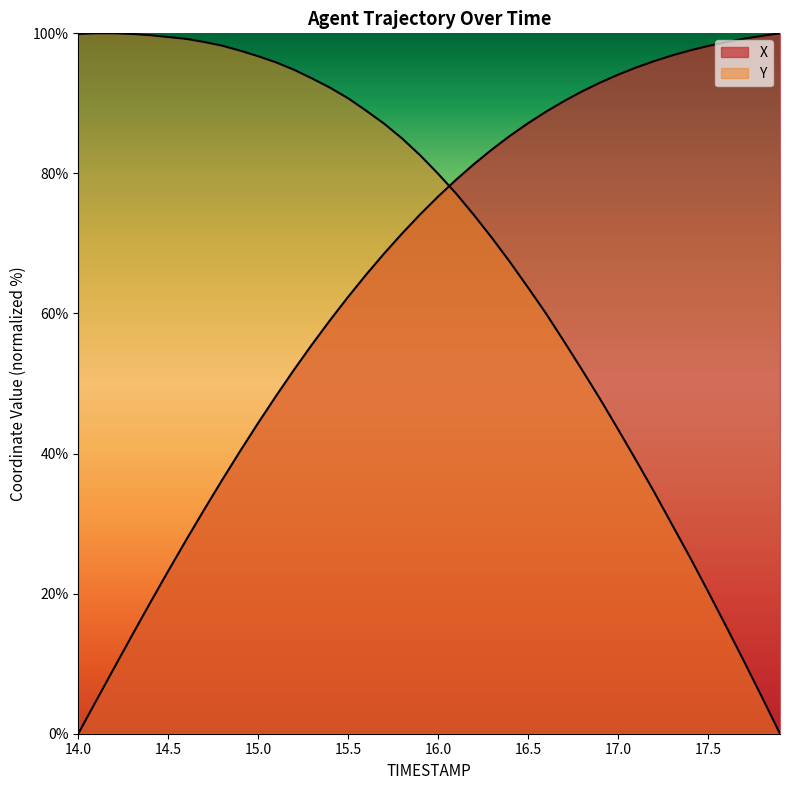

At how many categories does at least one series exceed 6?

40